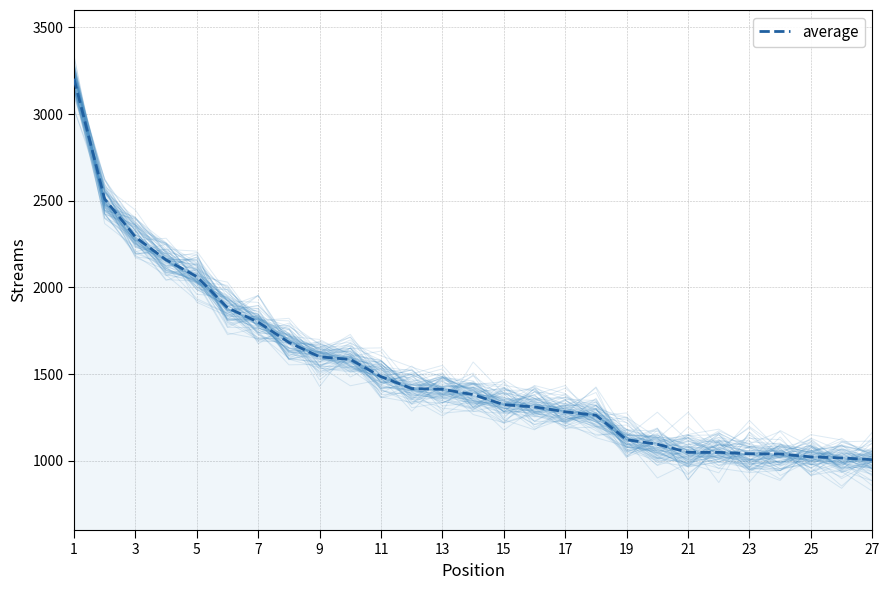

True or false: there are more than 0 points higher than both neighbors.

False